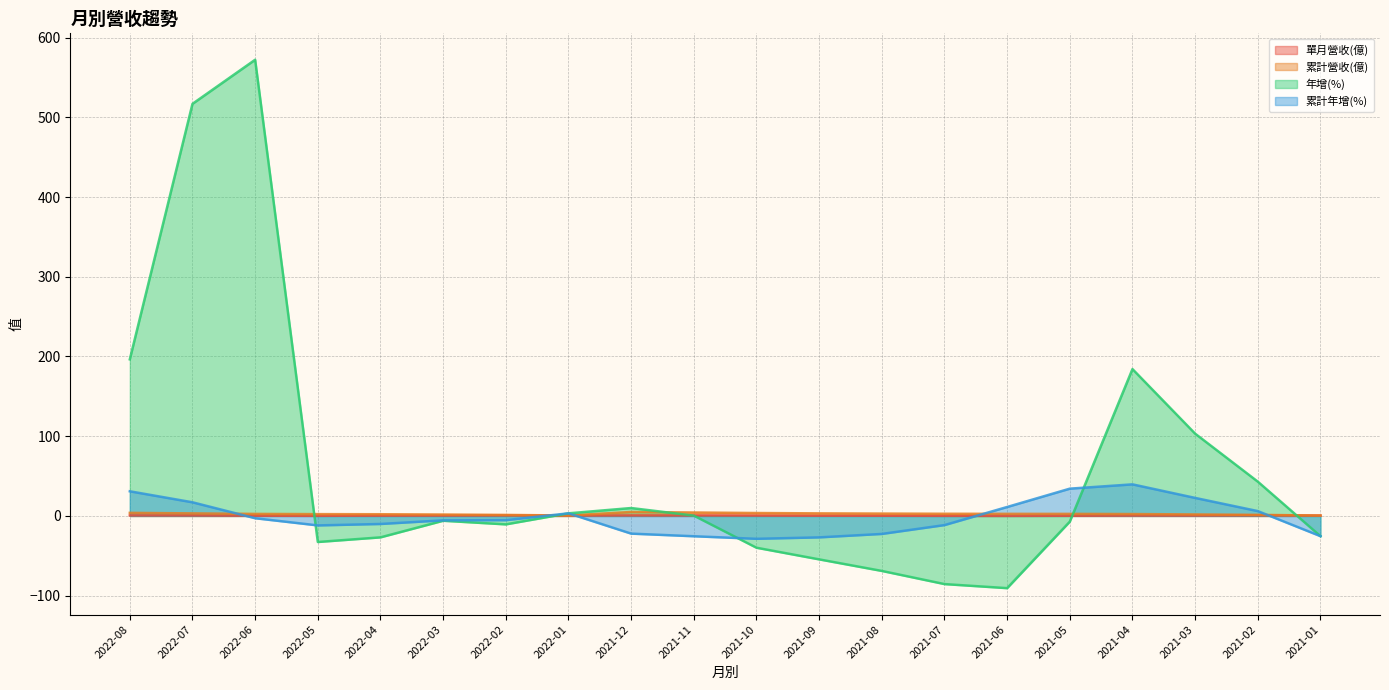

What are all the series names shown in the legend?

單月營收(億), 累計營收(億), 年增(%), 累計年增(%)